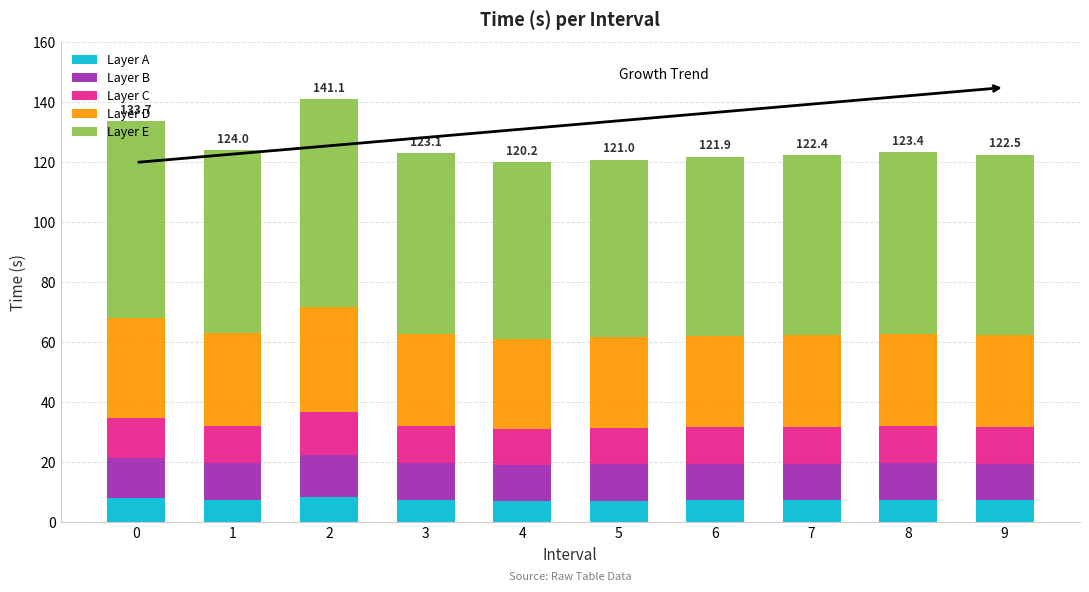

What is the total value across all series at 4?

120.2